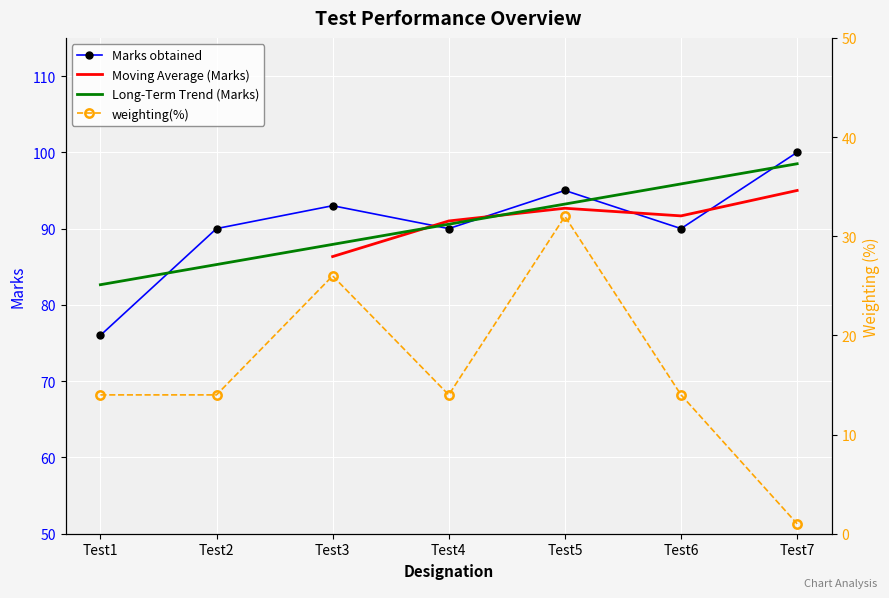

What is the total value across all series at Test5?

127